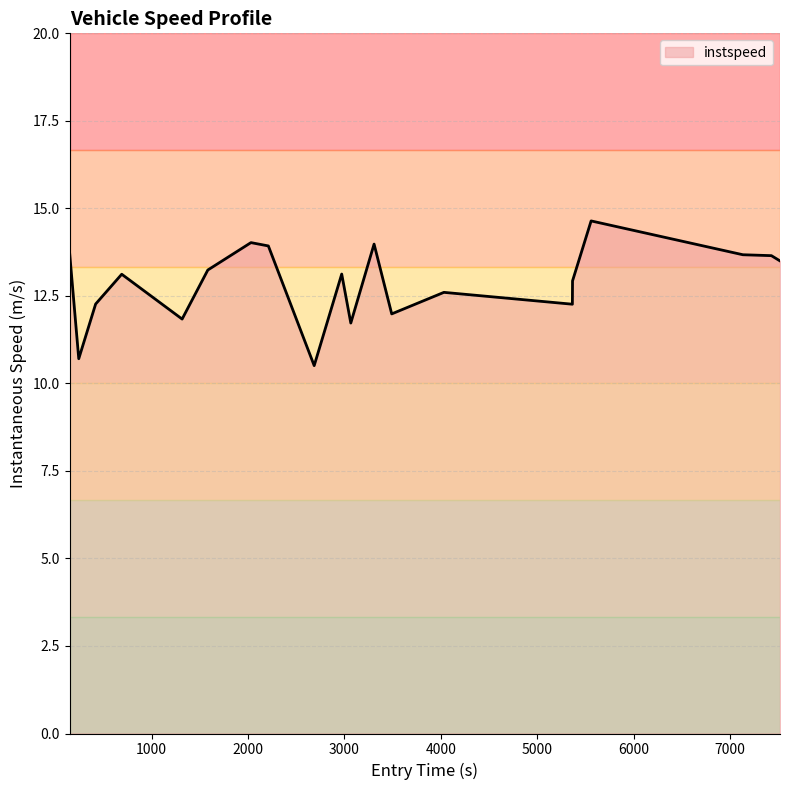

What is the maximum value shown in the chart?

14.6